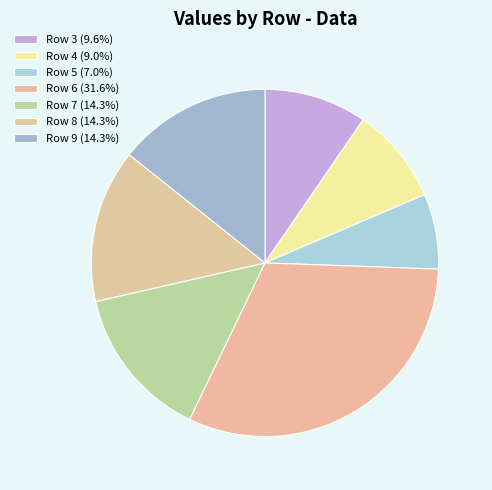

Is there any slice that represents more than half of the pie?

No